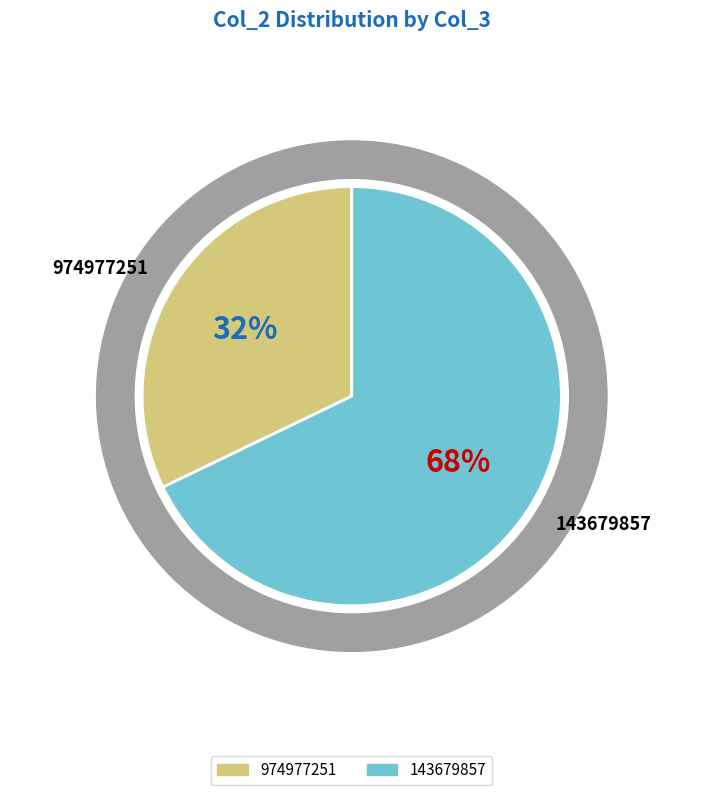

To the nearest percent, what is the average slice percentage?

50%